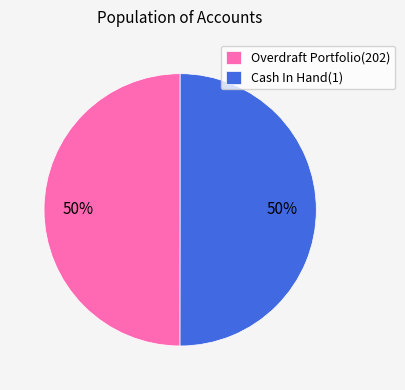

Combined, do Overdraft Portfolio(202) and Cash In Hand(1) account for over 50%?

Yes